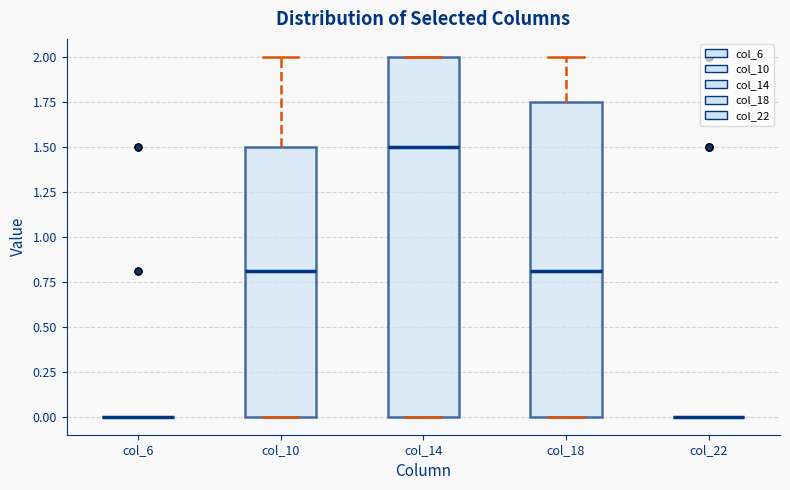

Reading left to right, transcribe this box plot: for each box, give where its median line is, the range the box spans, and where its two whiskers end, as read against the y-axis. The values are not printed on the chart, so give them approximately, as read against the axis.

col_6: box collapsed to a line at 0.00, whiskers 0.00 to 0.00
col_10: median 0.80, box 0.00 to 1.50, whiskers 0.00 to 2.00
col_14: median 1.50, box 0.00 to 2.00, whiskers 0.00 to 2.00
col_18: median 0.80, box 0.00 to 1.75, whiskers 0.00 to 2.00
col_22: box collapsed to a line at 0.00, whiskers 0.00 to 0.00